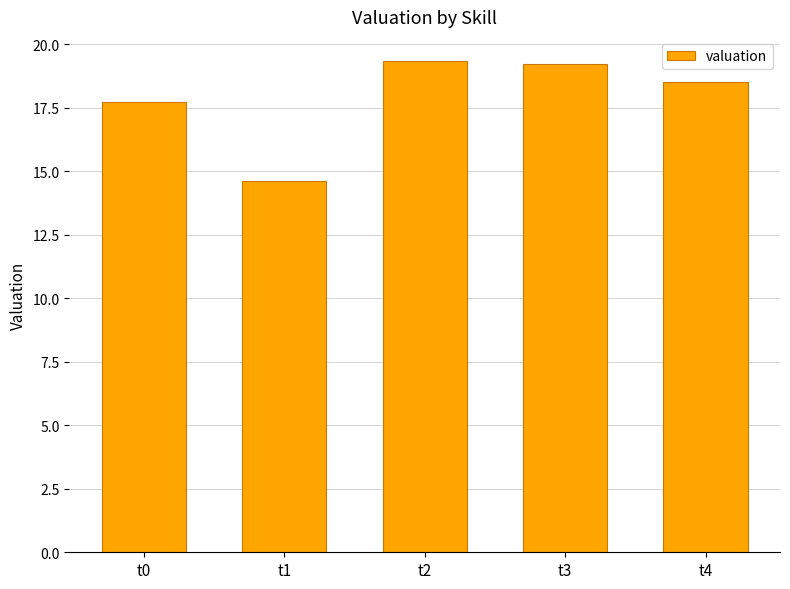

How many series are shown in this chart?

1